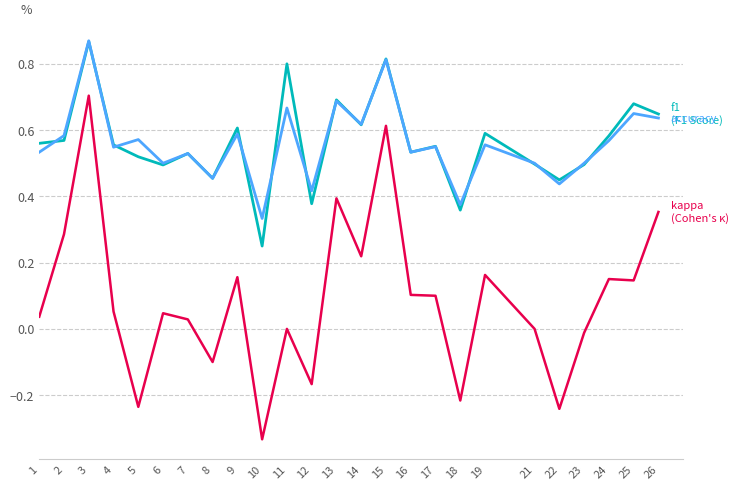

Which label corresponds to the smallest value in the chart?

10